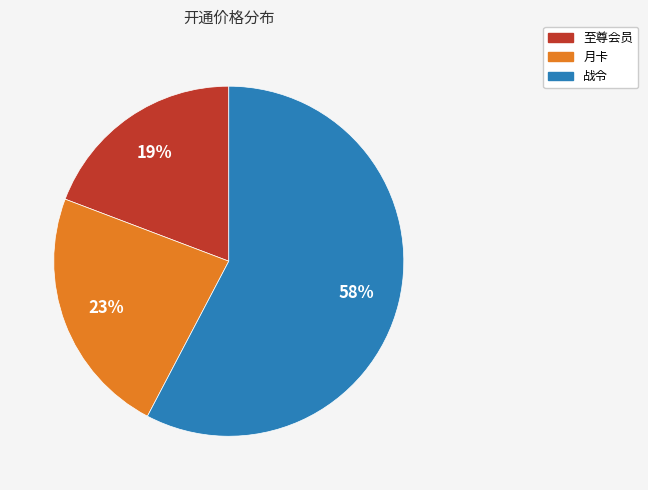

True or false: 战令 accounts for 44% of the total.

False